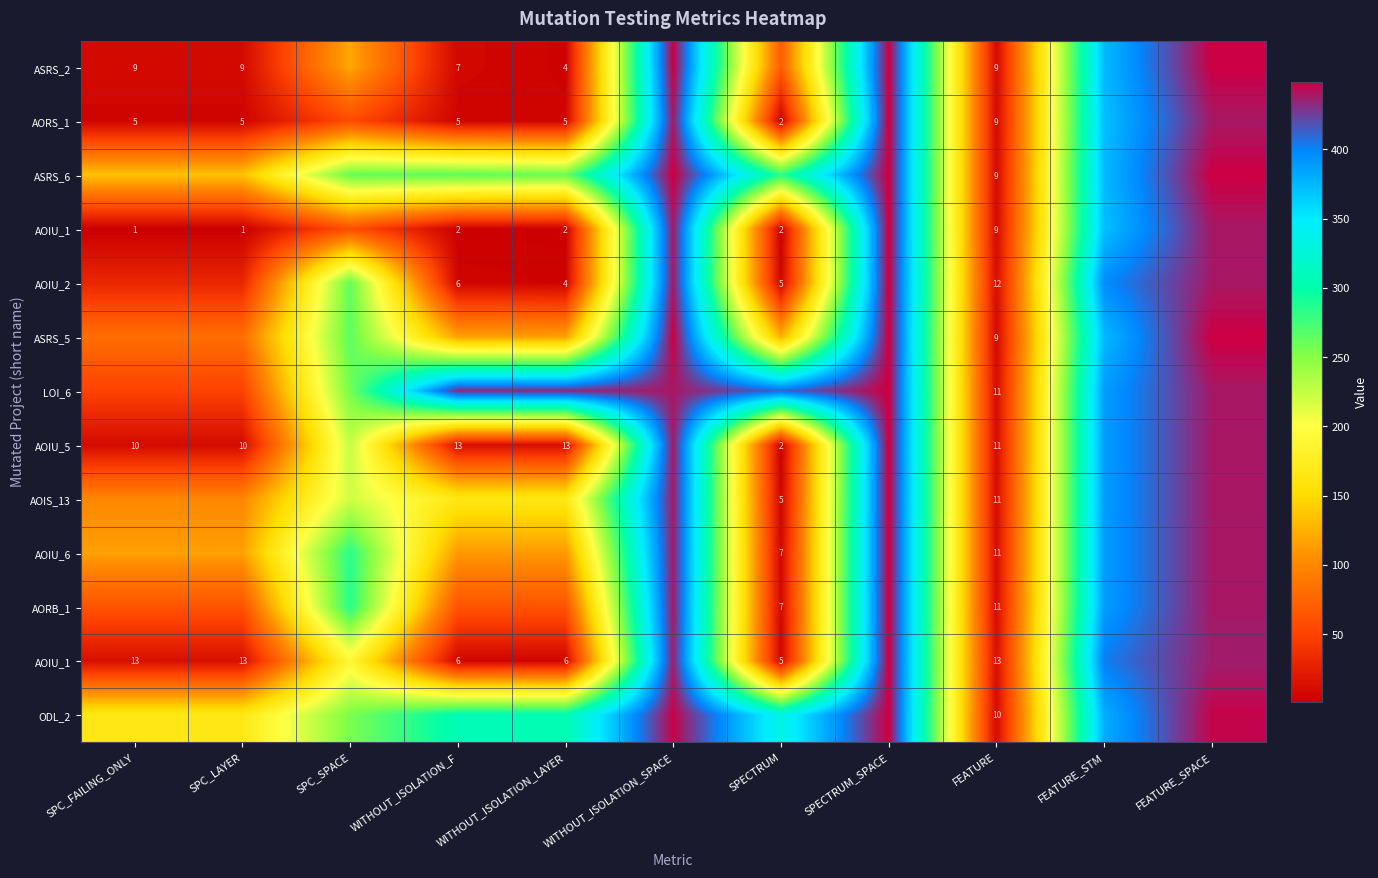

What is the difference between the highest and lowest values at FEATURE?

4